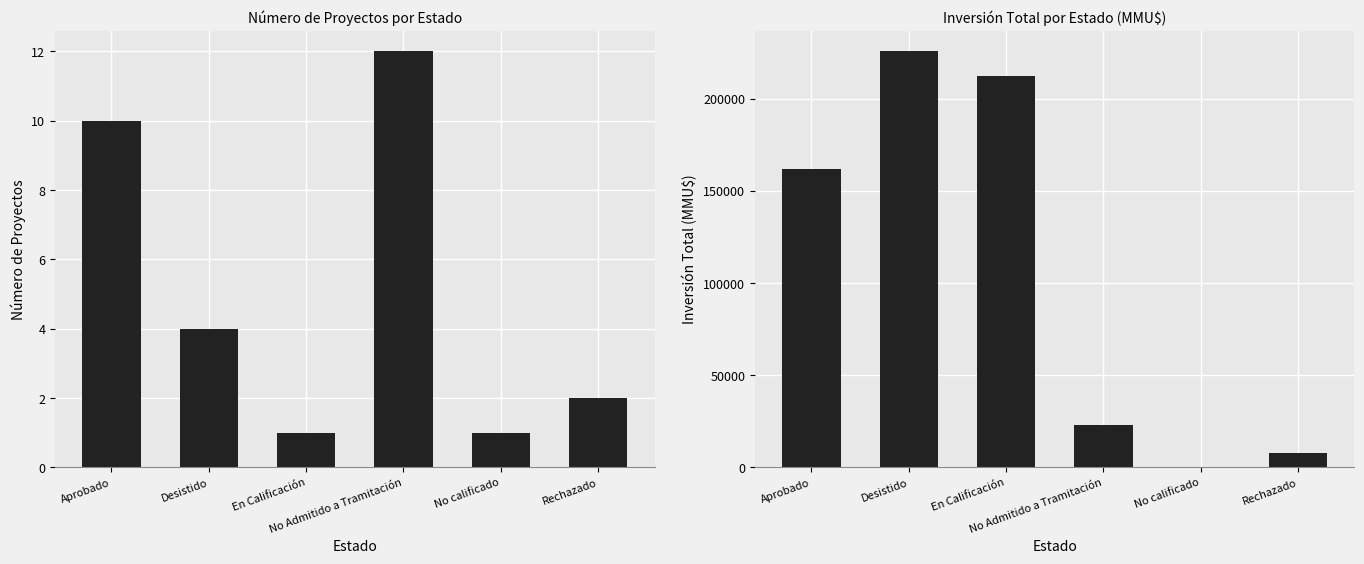

What is the difference between the Inversión(MMU$) values at En Calificación and Desistido?

13122